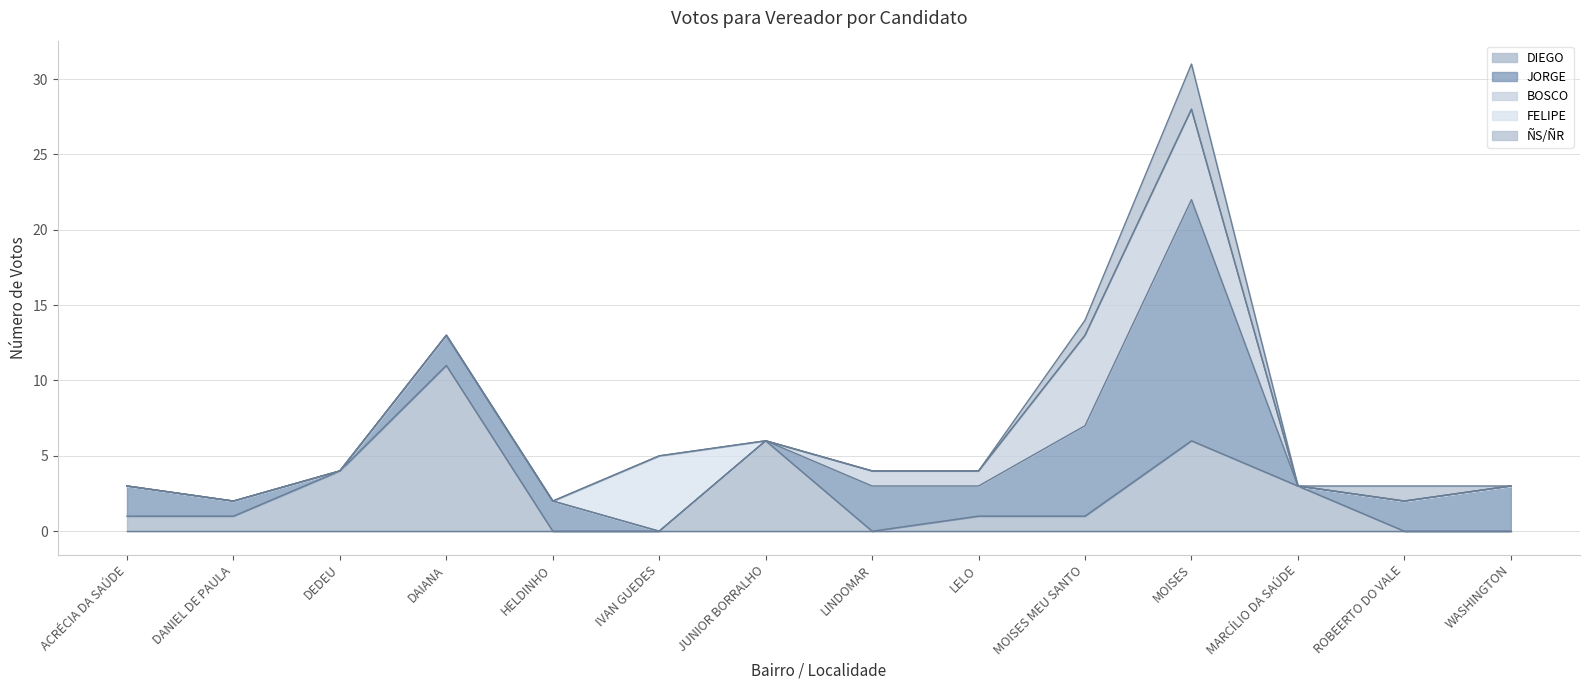

Which category has the highest value in the ÑS/ÑR series?

MOISES